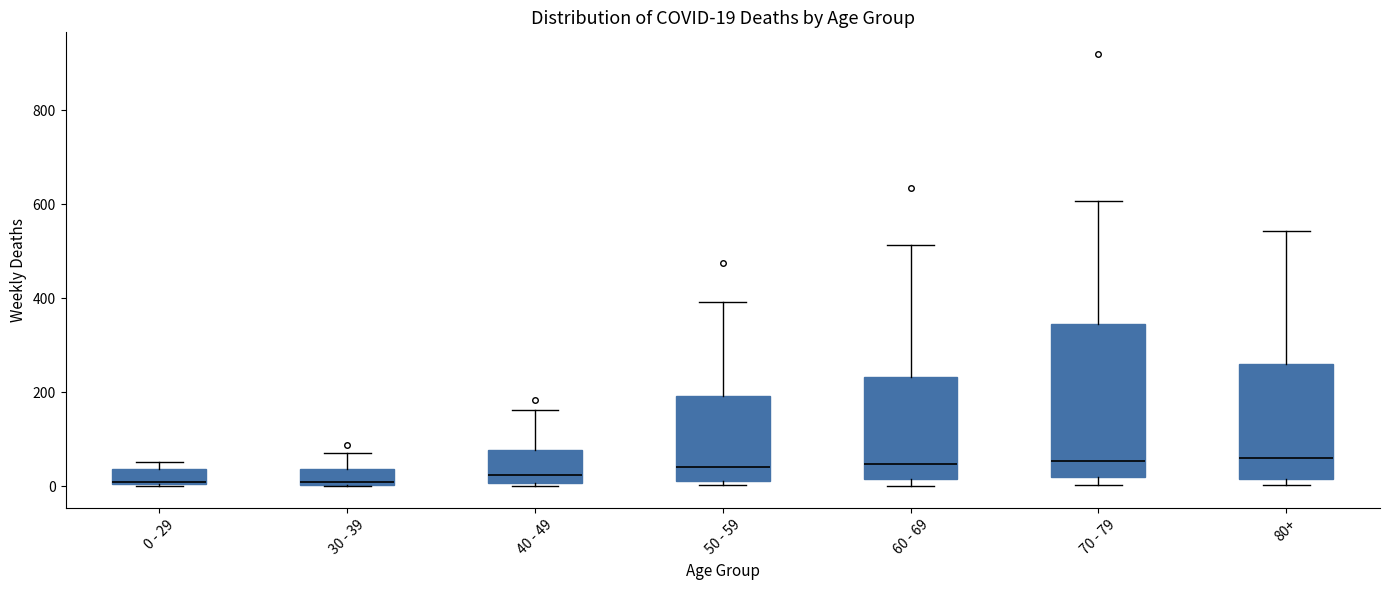

Comparing the boxes themselves (not the whiskers), which one is the tallest?

70 - 79